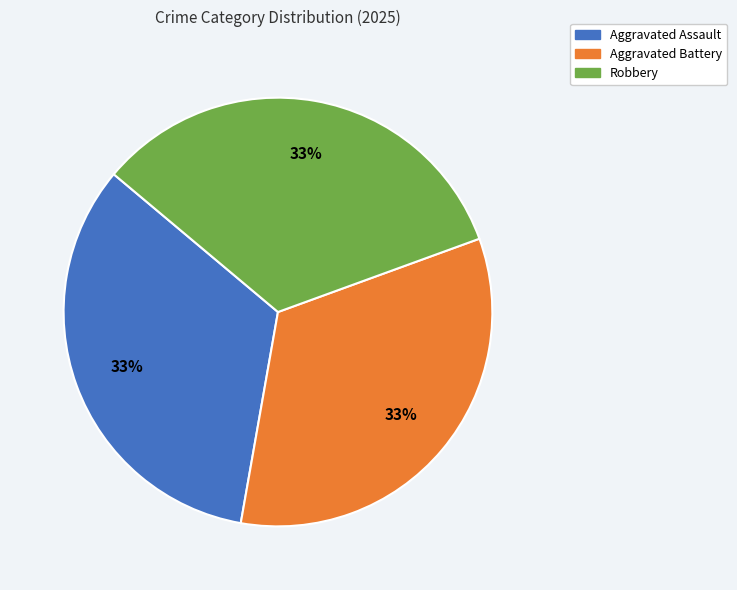

Does any single category account for the majority?

No